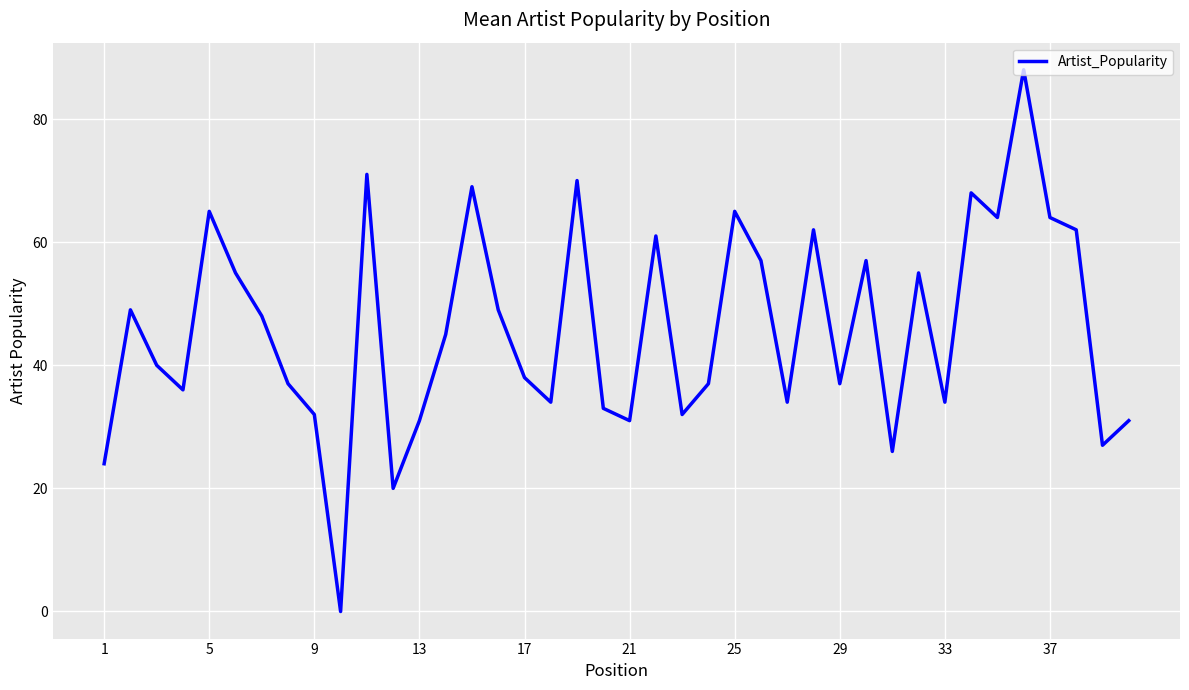

How many lines are shown in the chart?

1